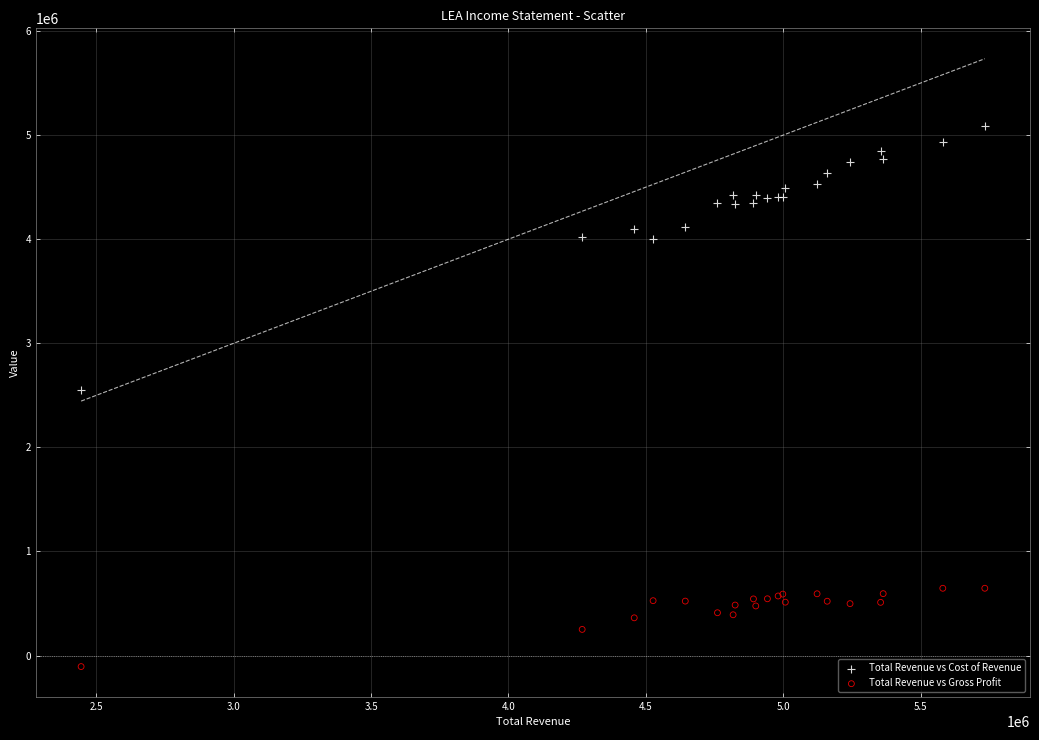

Which series reaches the minimum Y coordinate?

Total Revenue vs Gross Profit